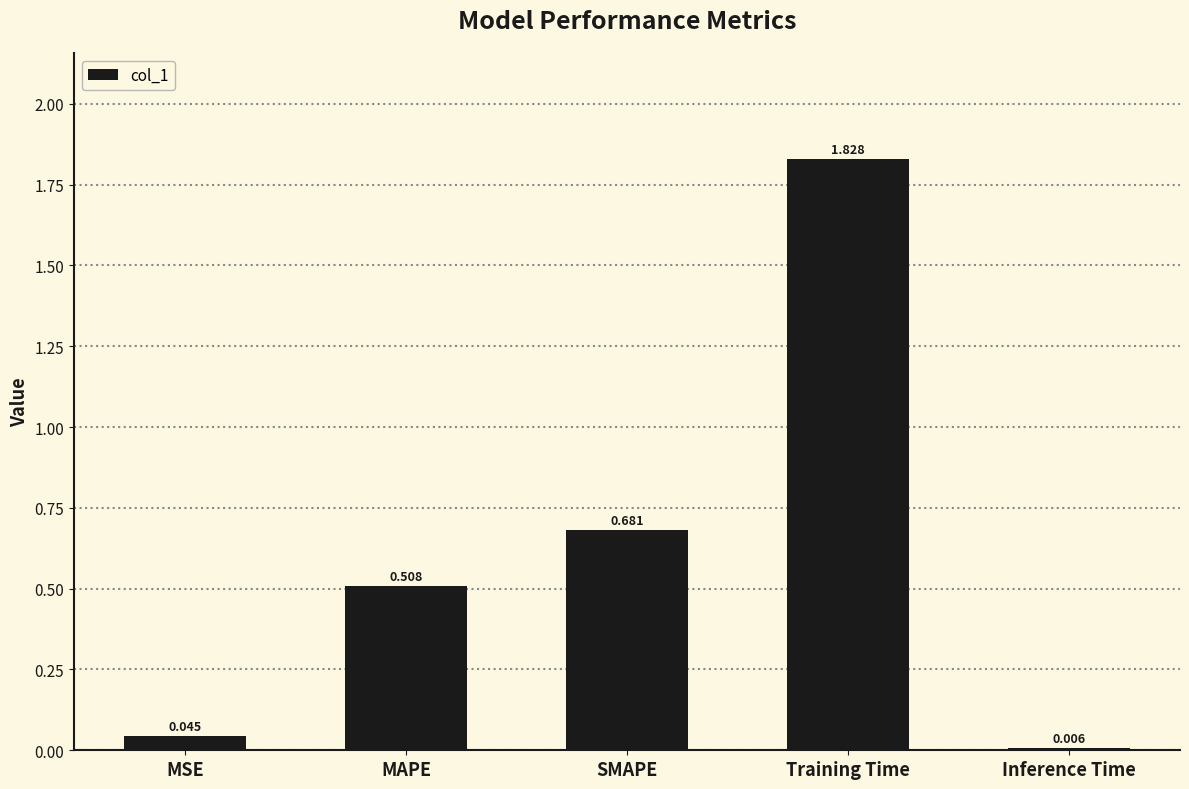

Which has a higher value, Inference Time or Training Time?

Training Time